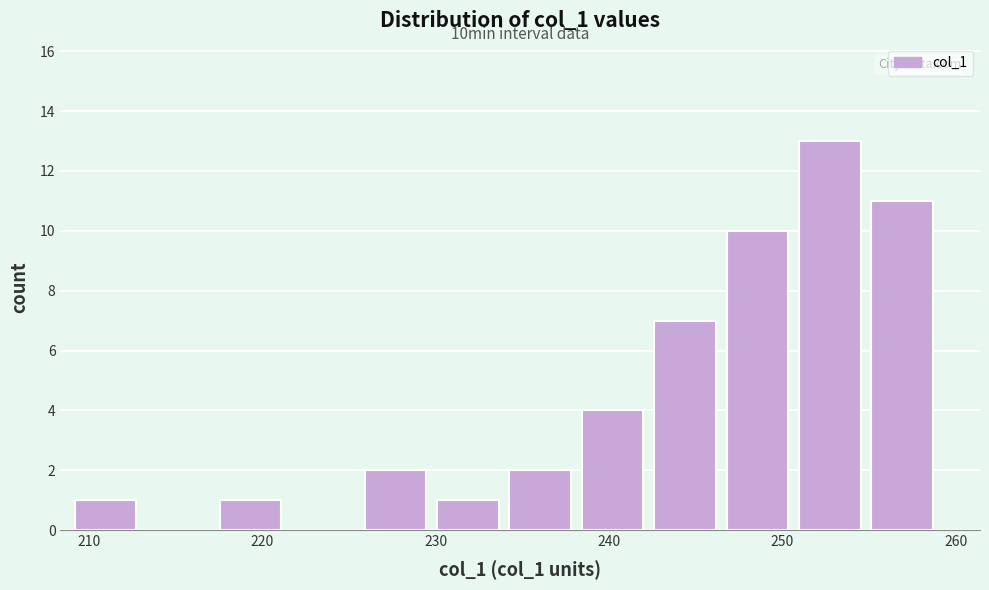

Which range on the x-axis has the tallest bar?

251 to 255